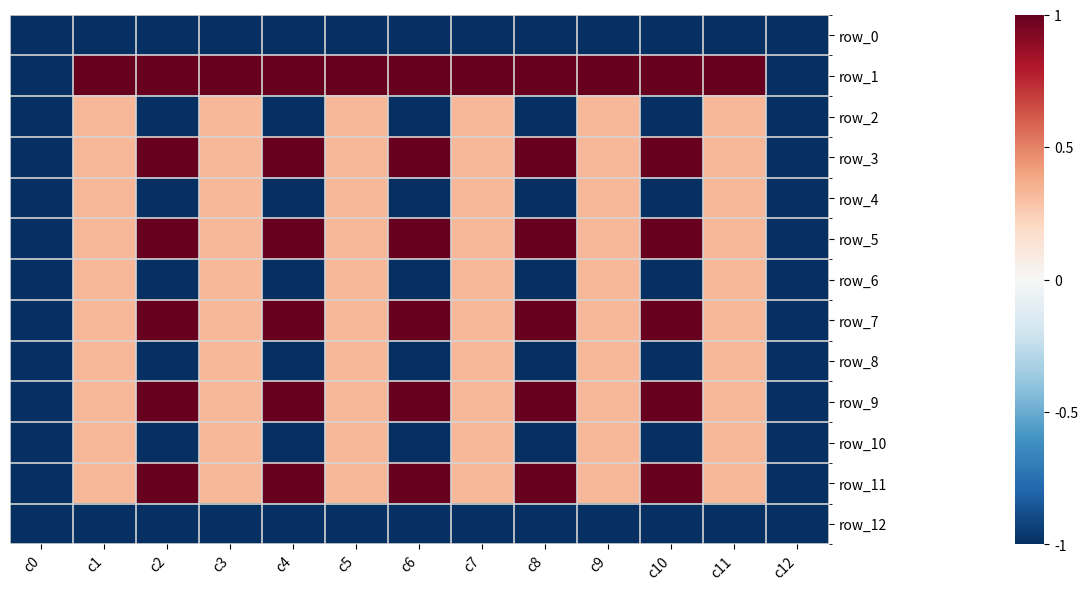

At which category does the chart reach its minimum across all series?

c0